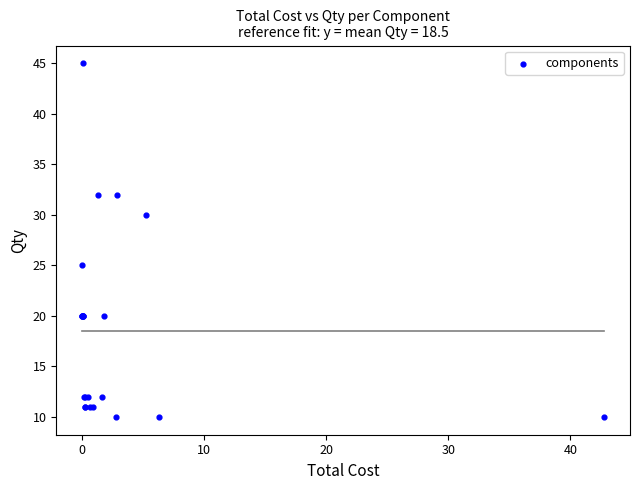

What Y value in the scatter plot is closest to 27?

25